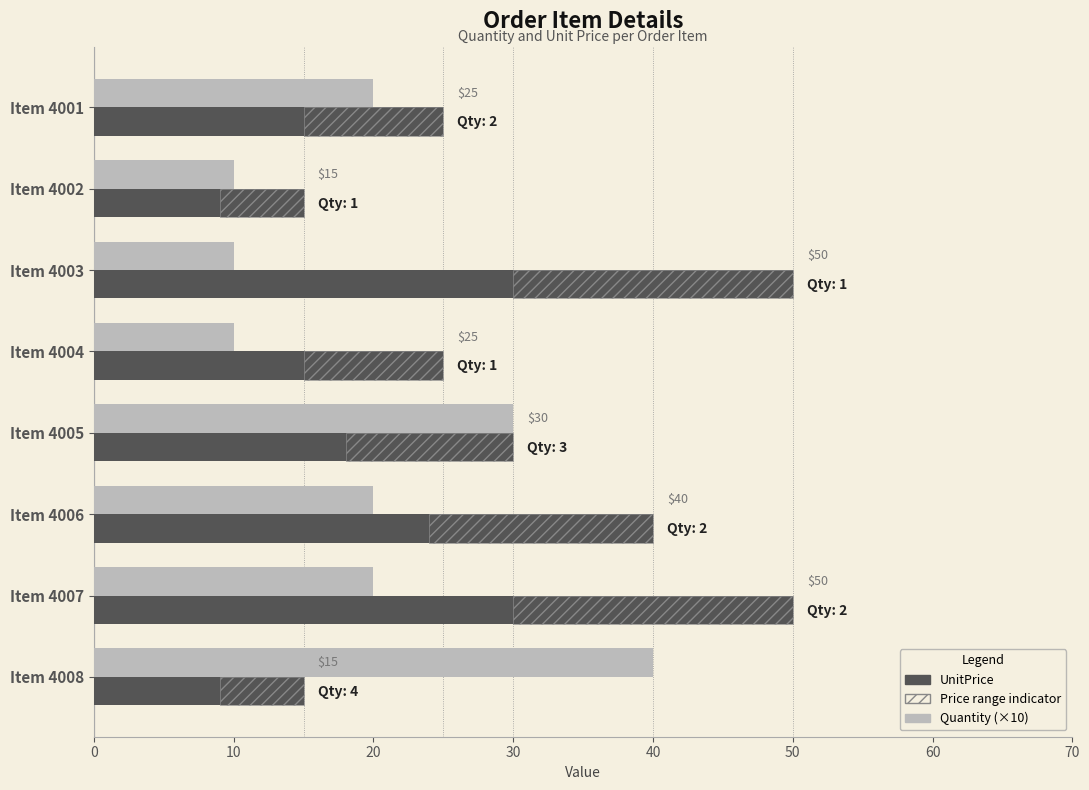

What is the sum of all UnitPrice values?

250